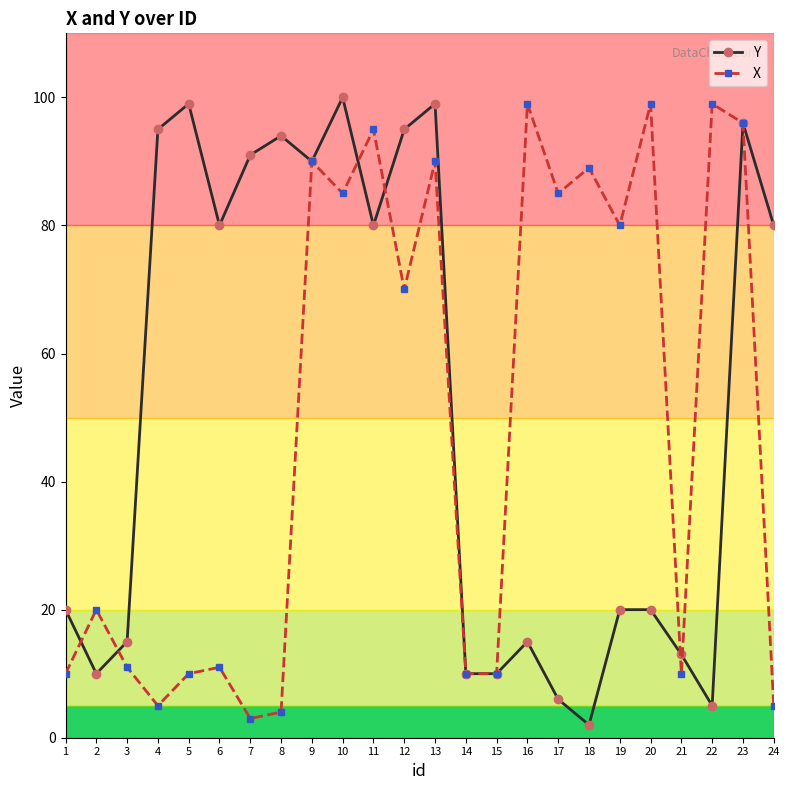

What is the value of the X point at the 17th from the left?

85